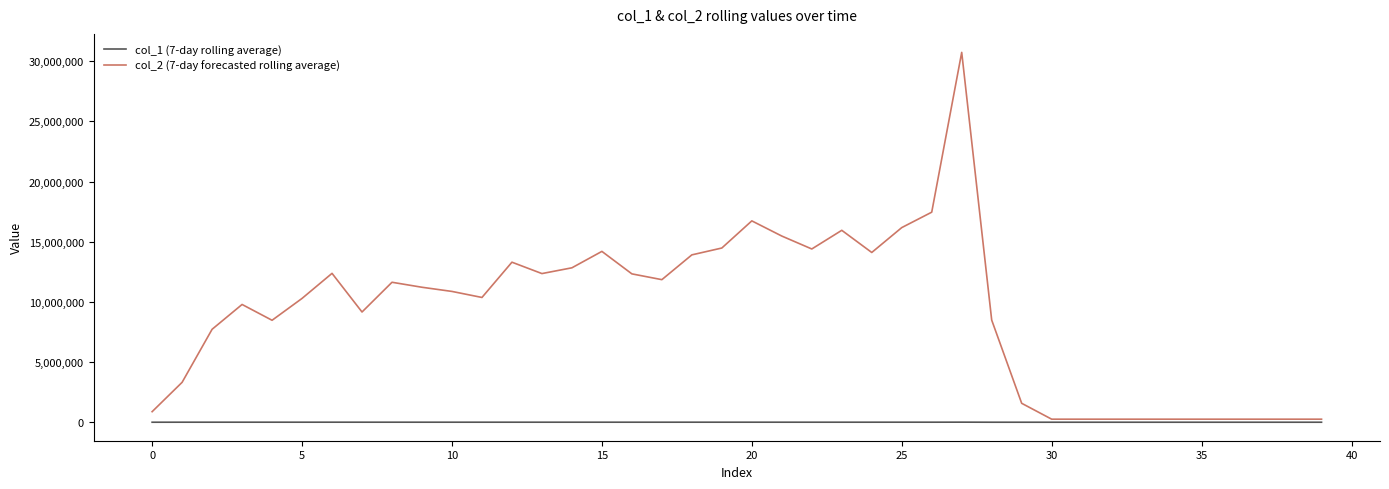

Rank the series by their average value, from lowest to highest.

col_1 (7-day rolling average), col_2 (7-day forecasted rolling average)